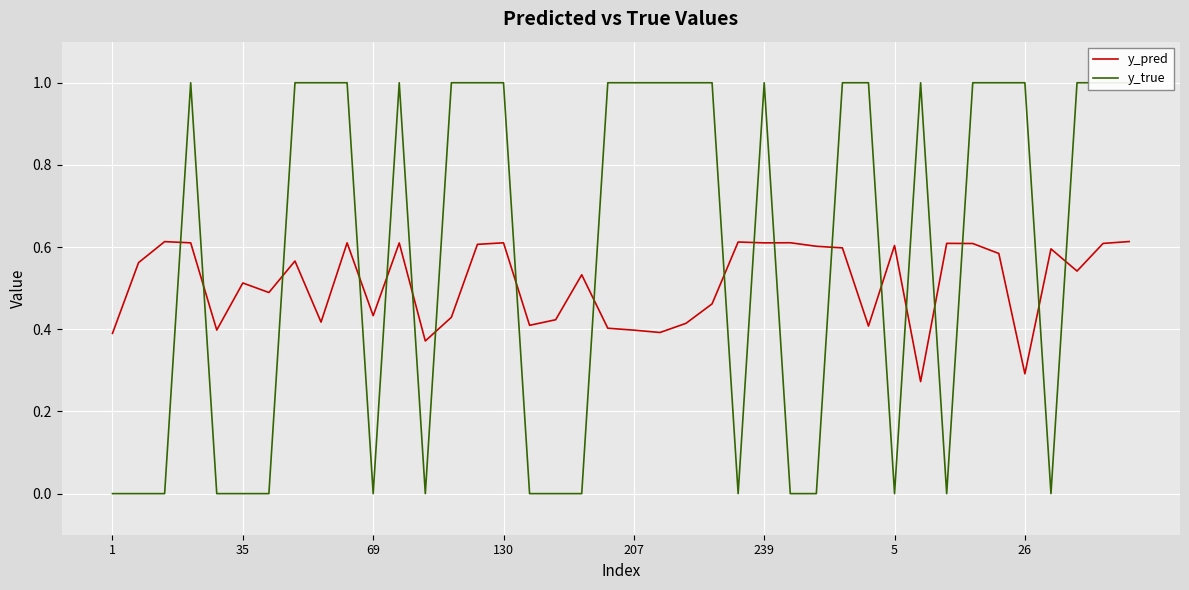

How many lines are shown in the chart?

2